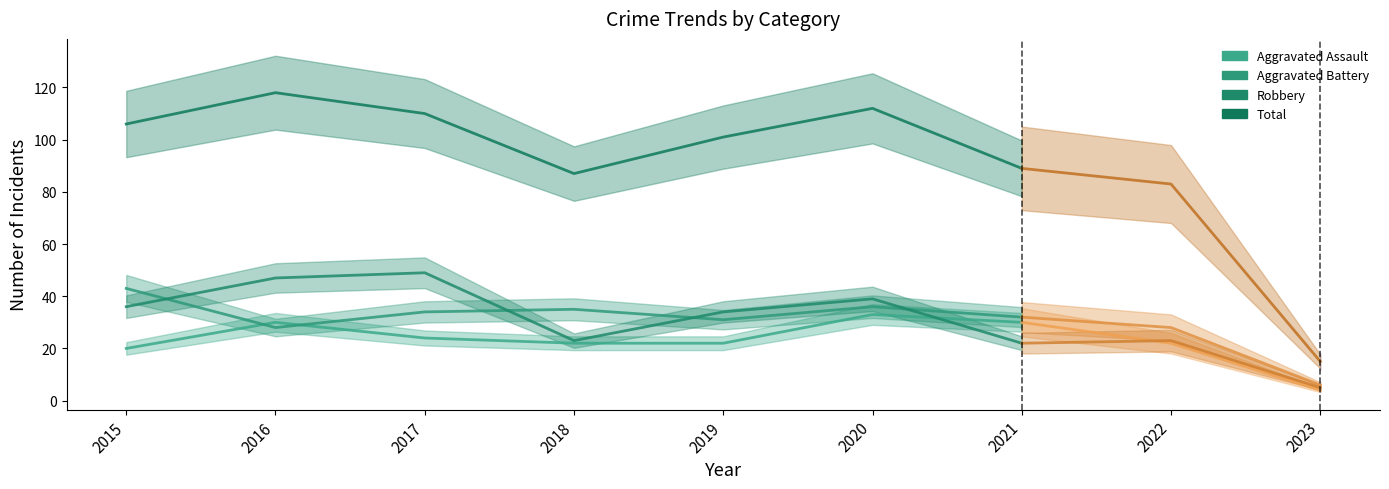

Which label corresponds to the largest value in the chart?

2016